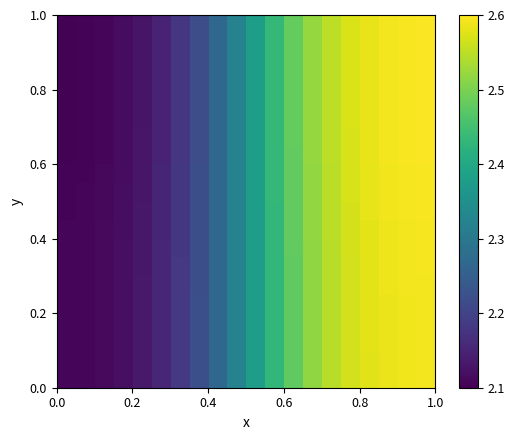

At how many categories does at least one series exceed 2?

20